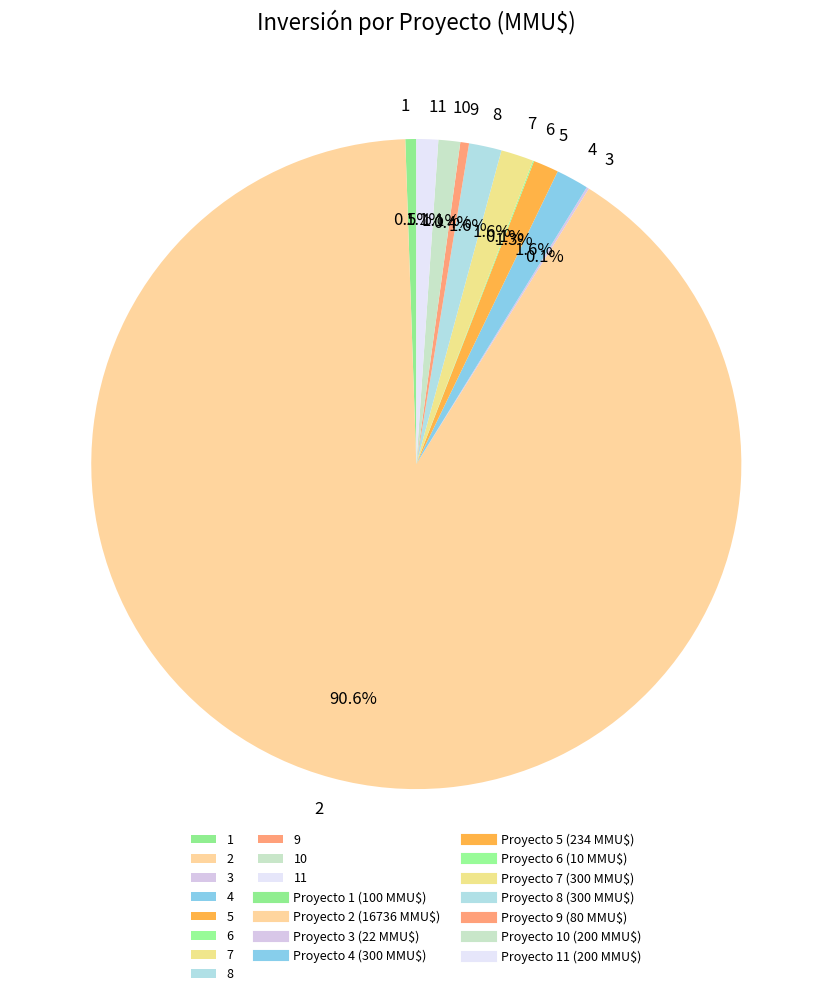

To the nearest percent, what is the average slice percentage?

9%